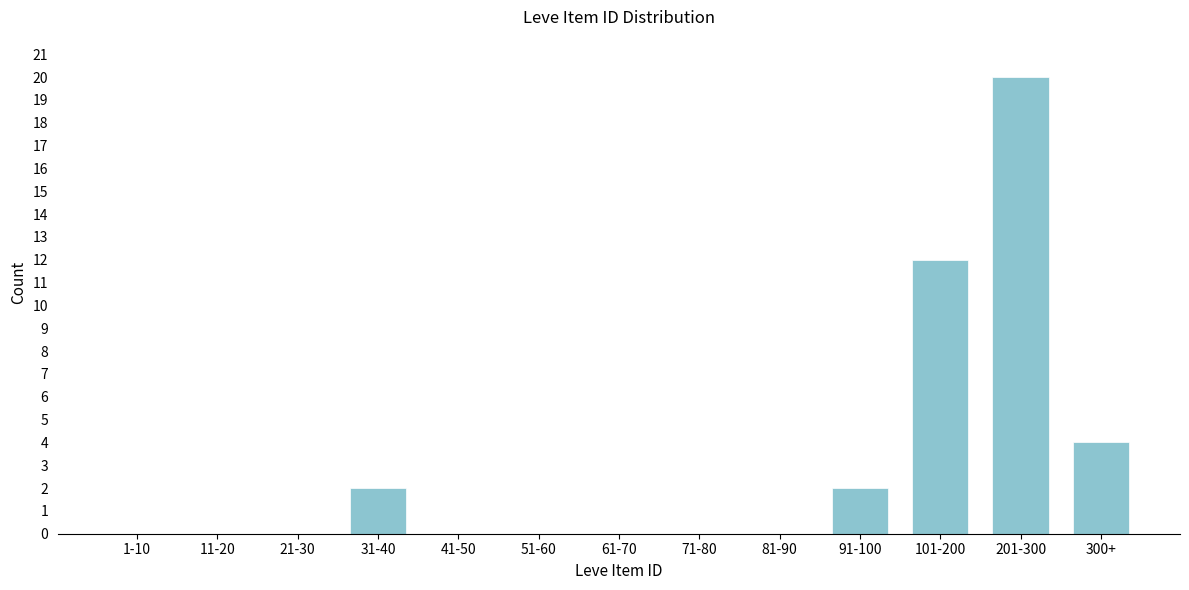

Reading right to left, list all the values displayed in this chart.

300+=4	201-300=20	101-200=12	91-100=2	81-90=0	71-80=0	61-70=0	51-60=0	41-50=0	31-40=2	21-30=0	11-20=0	1-10=0